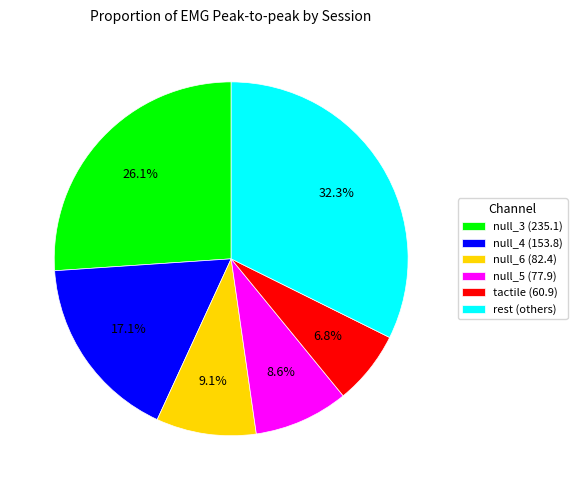

Count the number of slices in the pie.

6